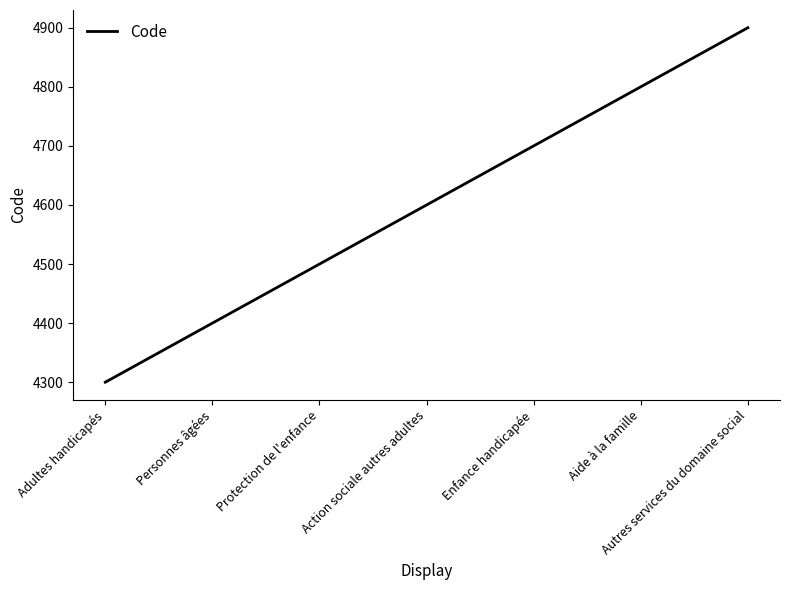

True or false: the data shows 3073 at Action sociale autres adultes.

False